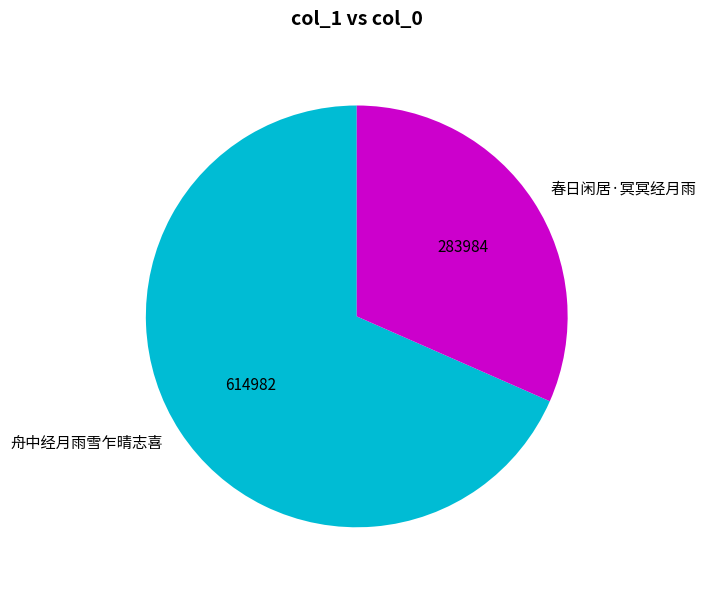

Count the number of slices in the pie.

2